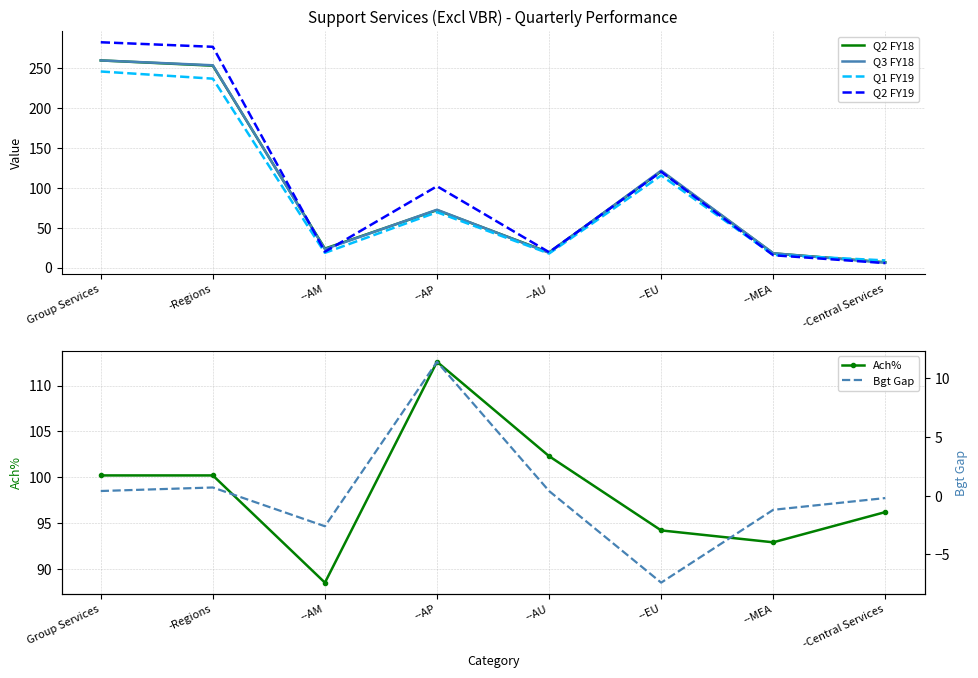

At which category does the chart reach its peak across all series?

Group Services